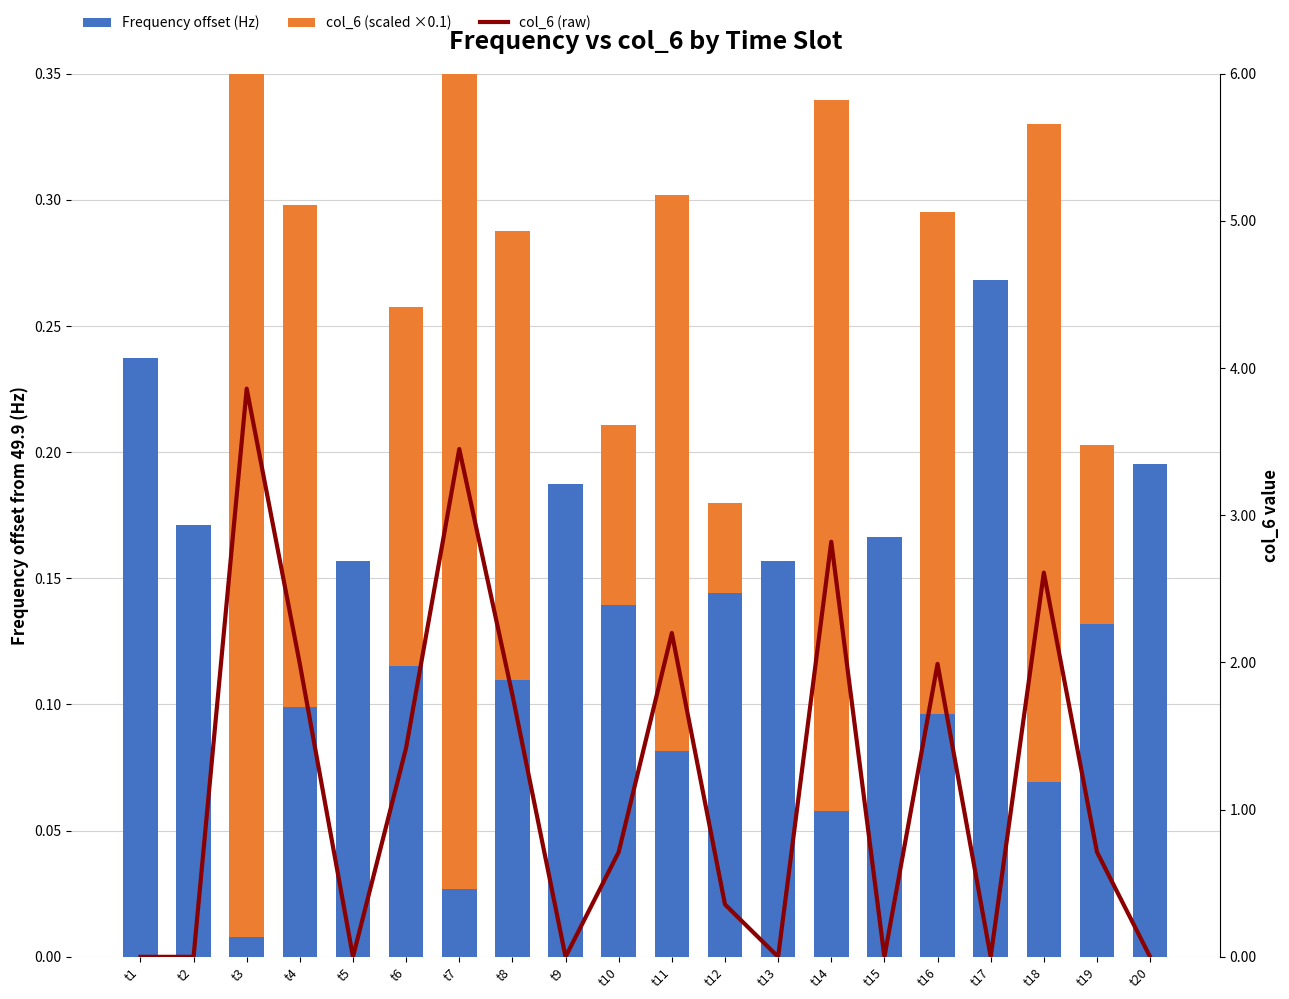

Is it true that Frequency offset (Hz) equals 0.1 at t11?

False